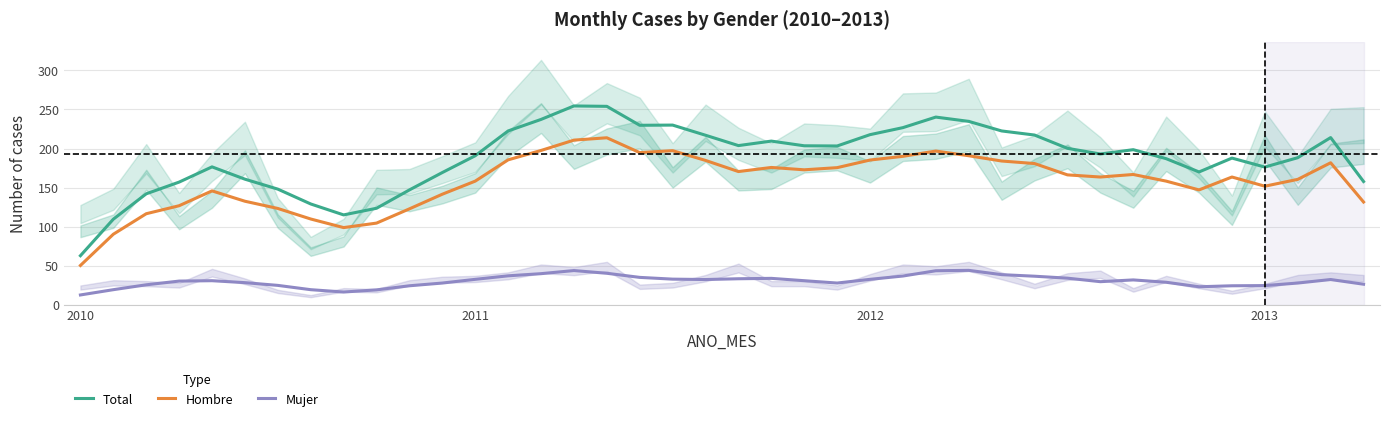

At how many categories does at least one series exceed 21?

40